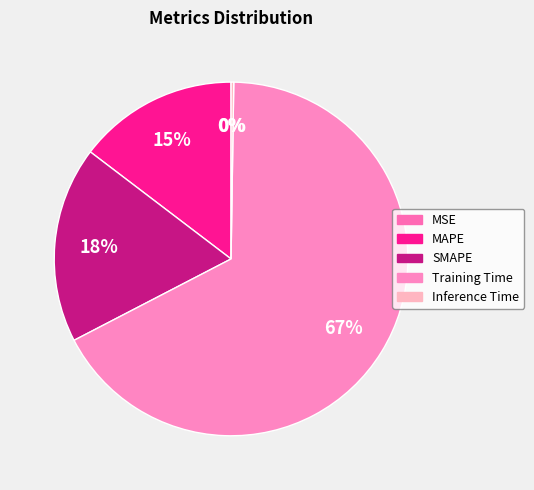

Which slice is the smallest?

MSE